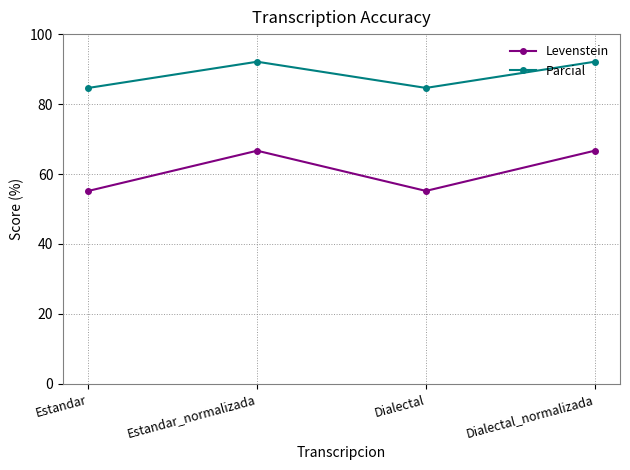

Read the Parcial value at Estandar_normalizada.

92.1